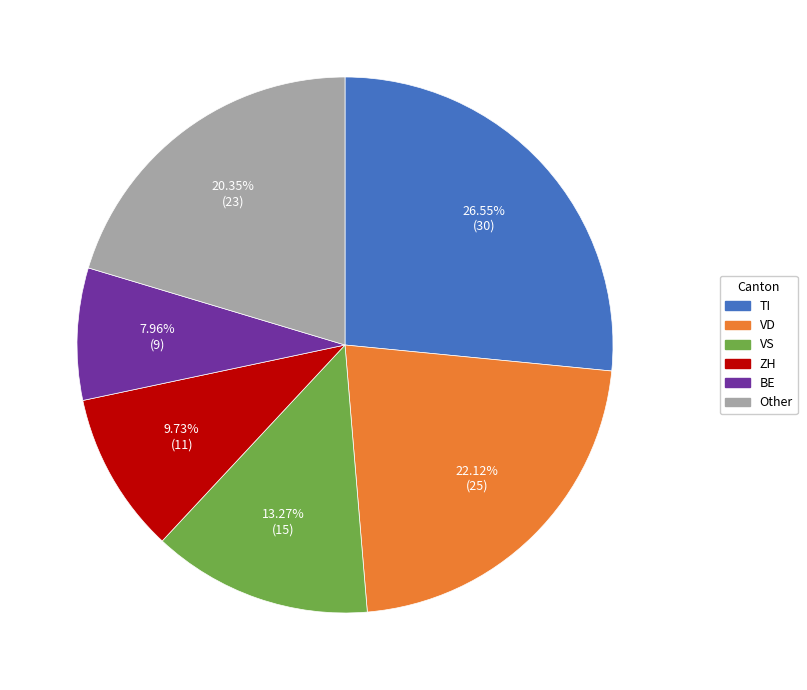

Is there a majority slice in this chart?

No